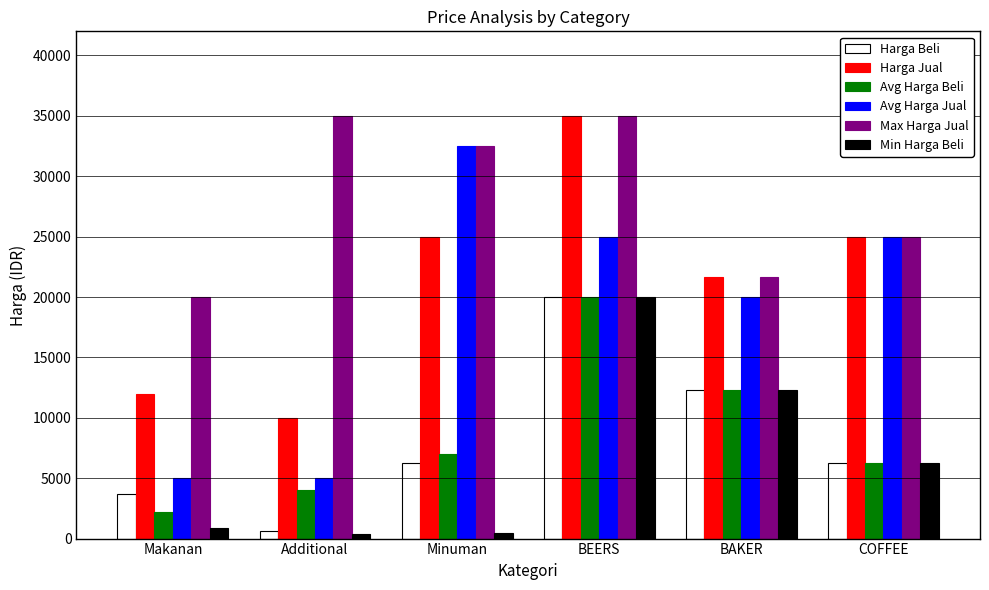

Is the value of Min Harga Beli at COFFEE greater than the value of Harga Jual at Makanan?

No